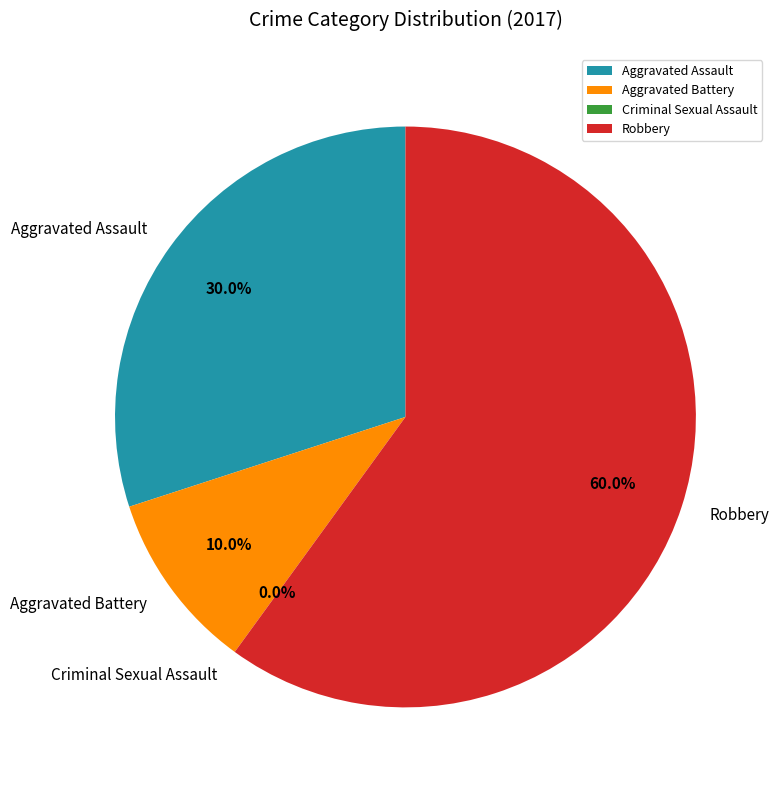

To the nearest percent, what is the difference between the largest and smallest slice percentages?

60%